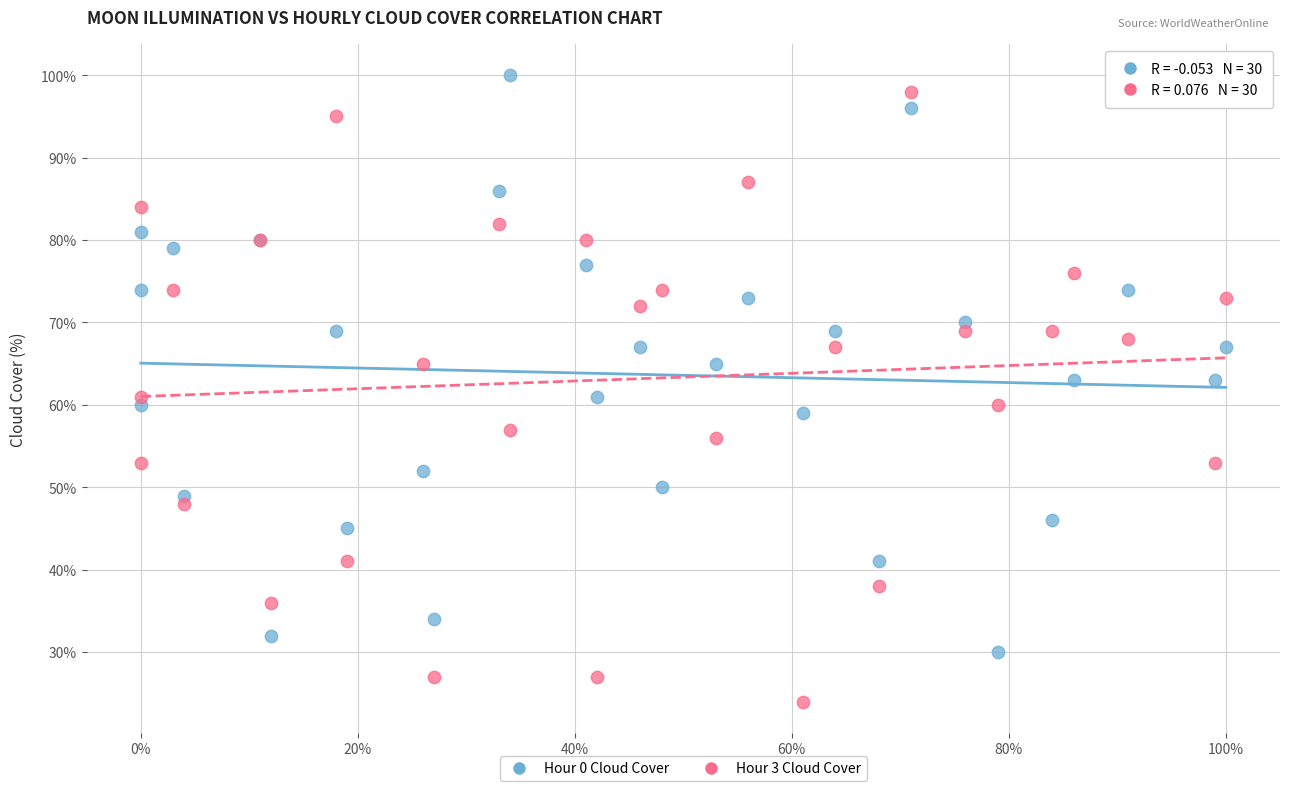

Which series contains the lowest Y value?

Hour 3 Cloud Cover